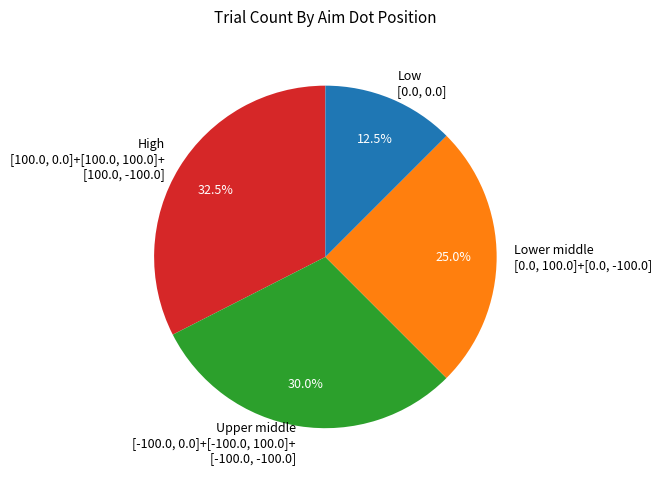

Approximately how many times larger is the value at Low [0.0, 0.0] compared to Lower middle [0.0, 100.0]+[0.0, -100.0]?

0.5